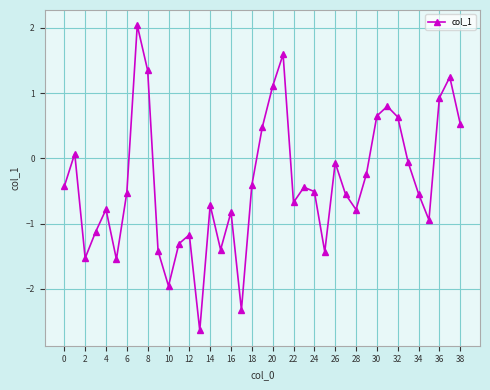

How many interior local peaks (higher than both neighbors) does the data have?

11